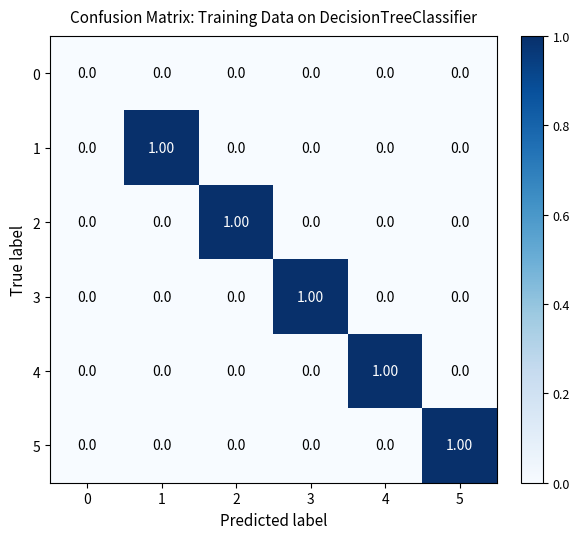

What is the total value across all series at 5?

1